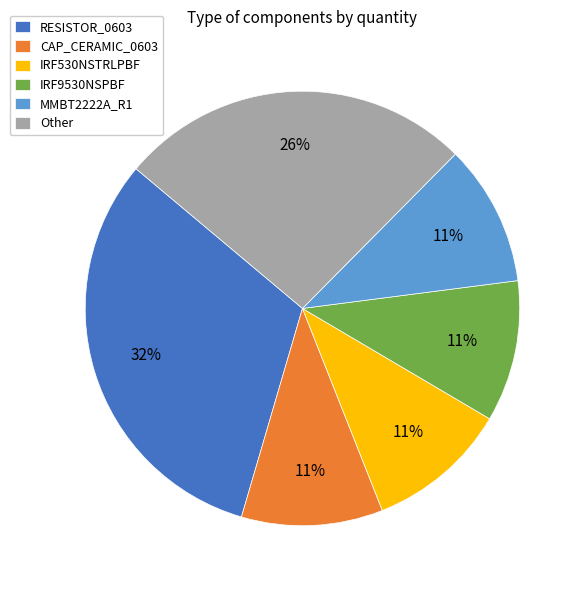

To the nearest percent, what percentage of the pie is IRF530NSTRLPBF?

11%